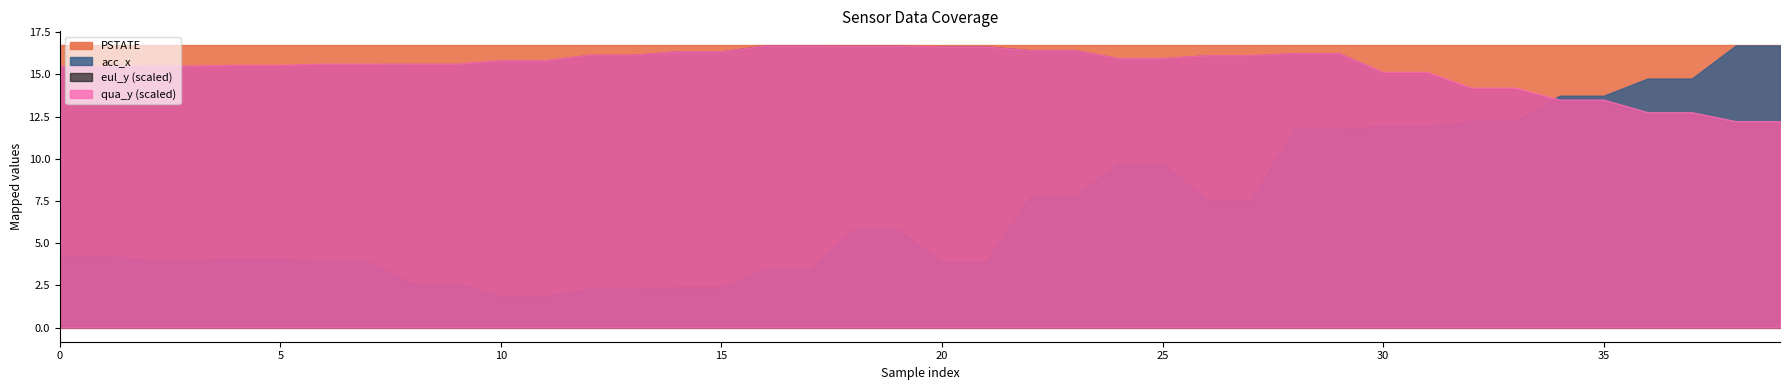

At 2, list the series in order from smallest to largest.

qua_y, PSTATE, acc_x, eul_y